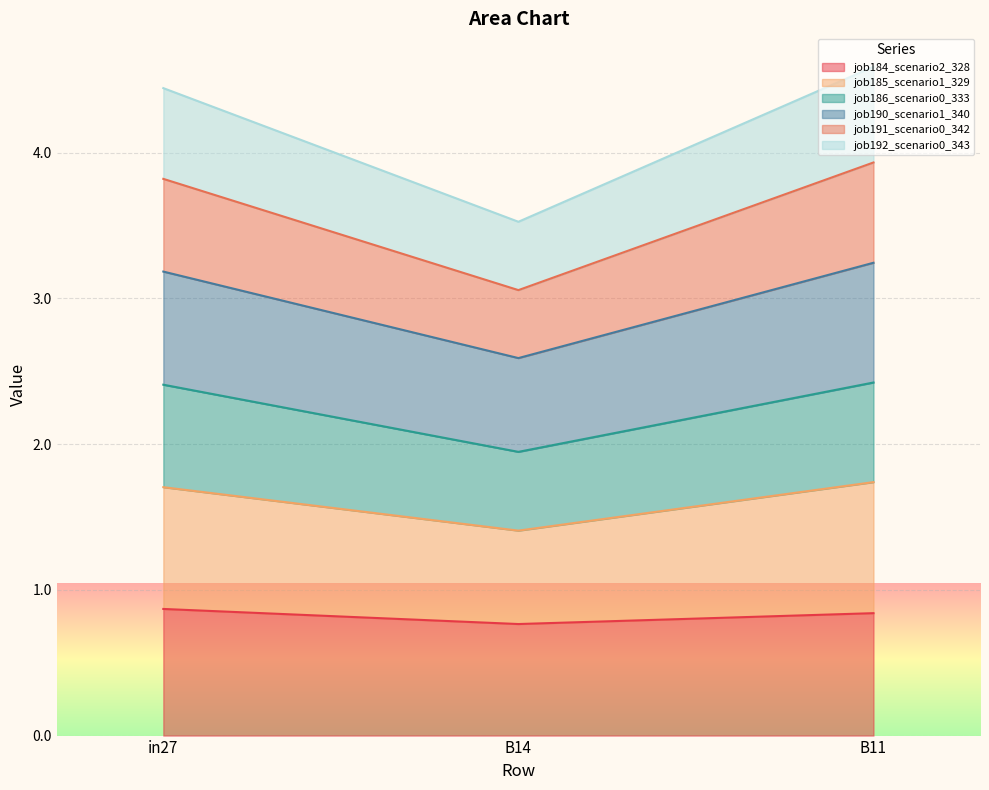

At which label is job191_scenario0_342 closest to 1?

B14